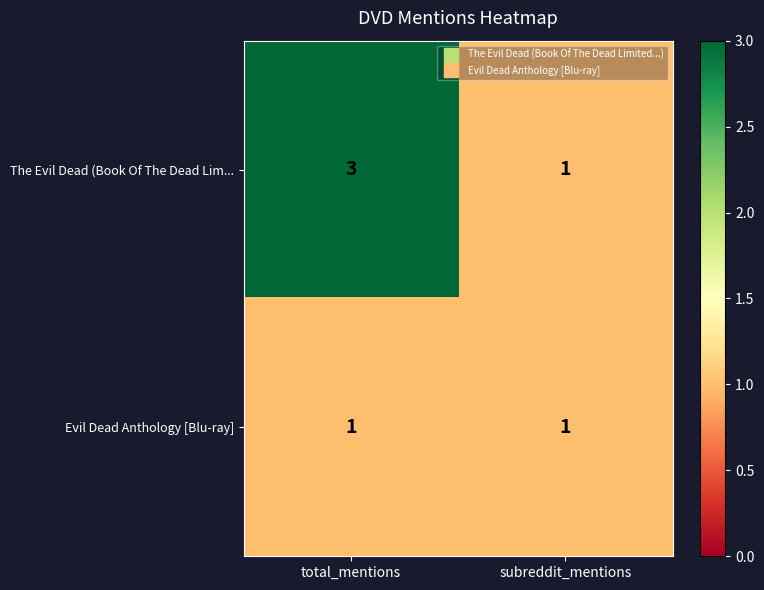

Which category has the highest value in the The Evil Dead (Book Of The Dead Lim... series?

total_mentions